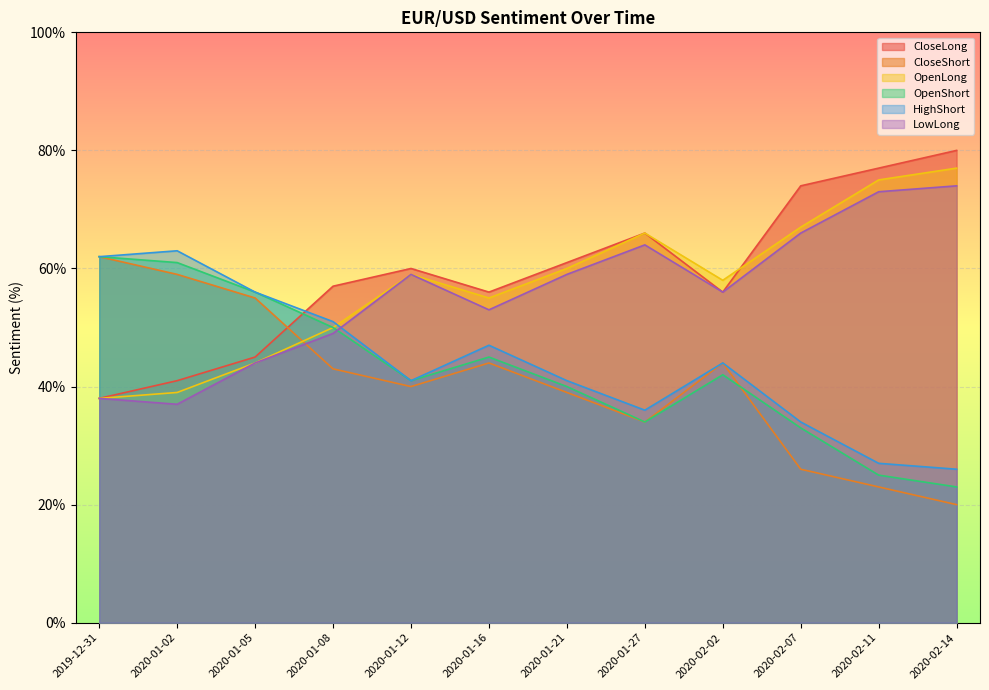

What is the sum of the CloseShort values at 2020-01-21 and 2020-01-05?

94